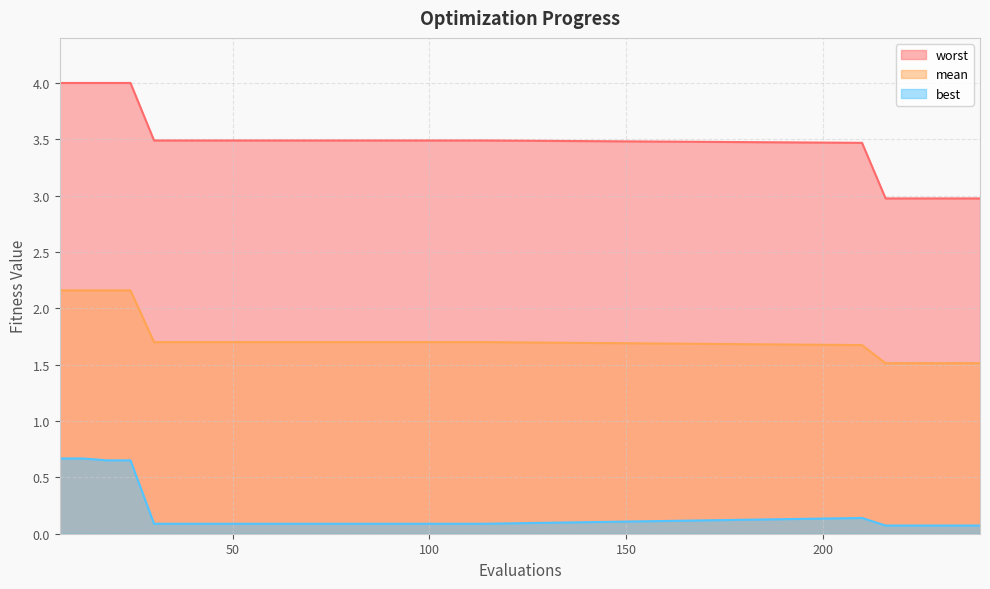

Rank the series by their maximum value, from highest to lowest.

worst, mean, best